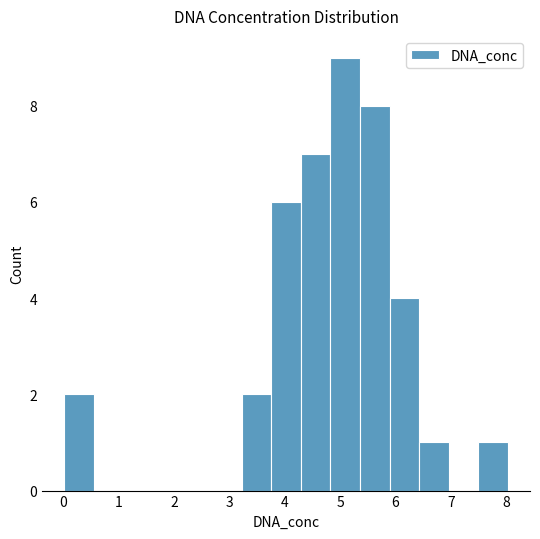

Reading left to right, list every bar in this chart as the range it spans on the x-axis followed by its height. Neither the bar edges nor the heights are printed on the chart, so give them approximately, as read against the axes.

0.0 to 0.6: 2
0.6 to 1.1: 0
1.1 to 1.6: 0
1.6 to 2.2: 0
2.2 to 2.7: 0
2.7 to 3.2: 0
3.2 to 3.8: 2
3.8 to 4.3: 6
4.3 to 4.8: 7
4.8 to 5.4: 9
5.4 to 5.9: 8
5.9 to 6.4: 4
6.4 to 7.0: 1
7.0 to 7.5: 0
7.5 to 8.0: 1